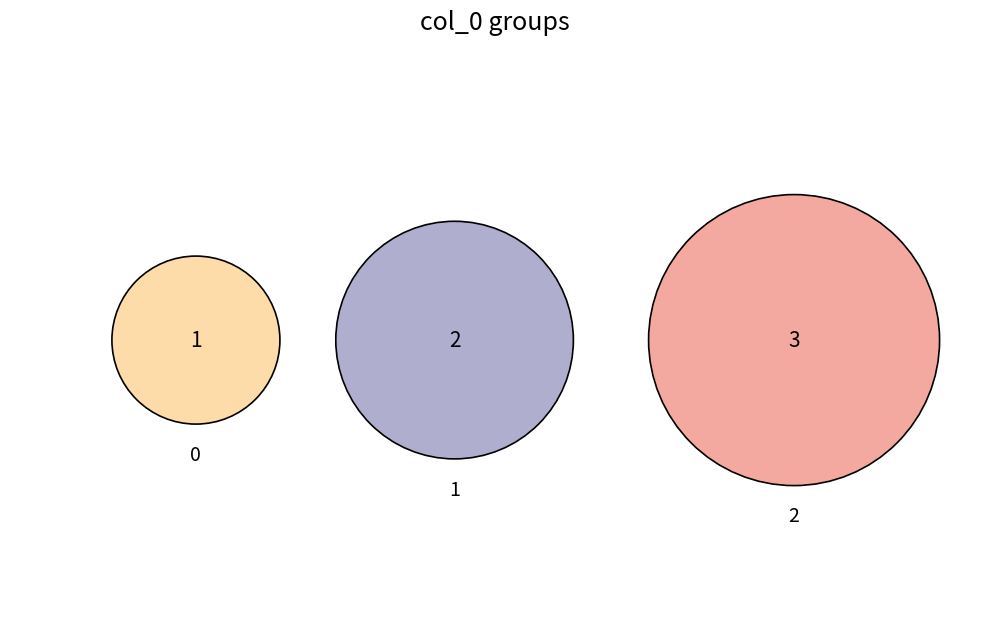

Which slice is the largest?

2